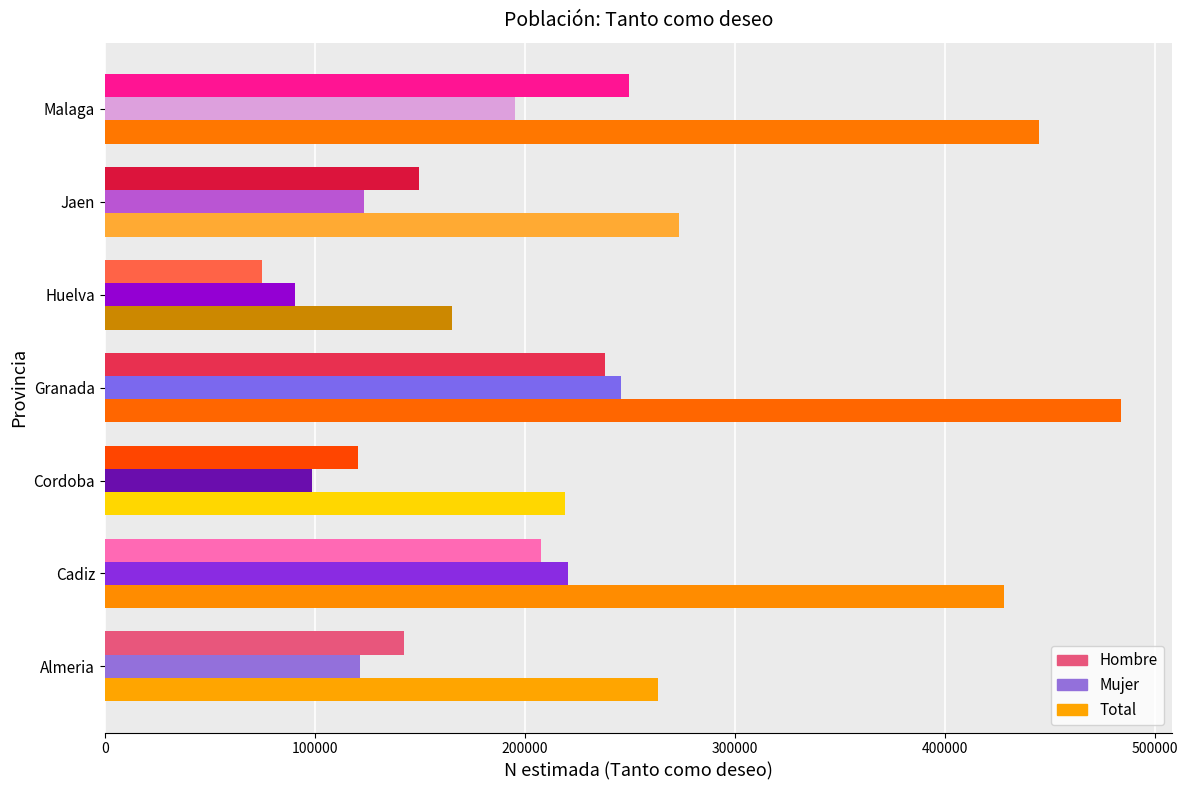

At which label is Total closest to 324667?

Jaen